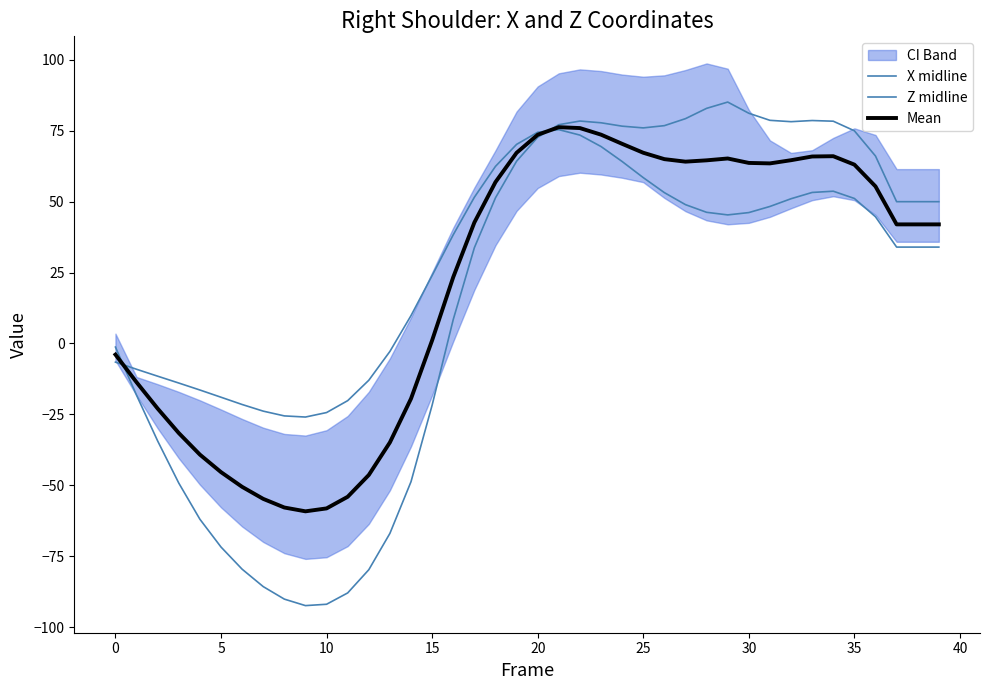

Where does the Mean series first go above 42?

17